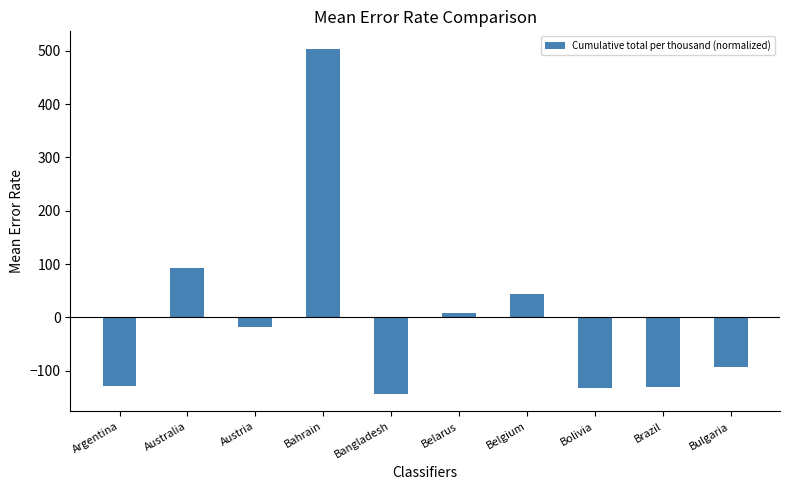

Is it true that the value at Belarus is 9.1?

True